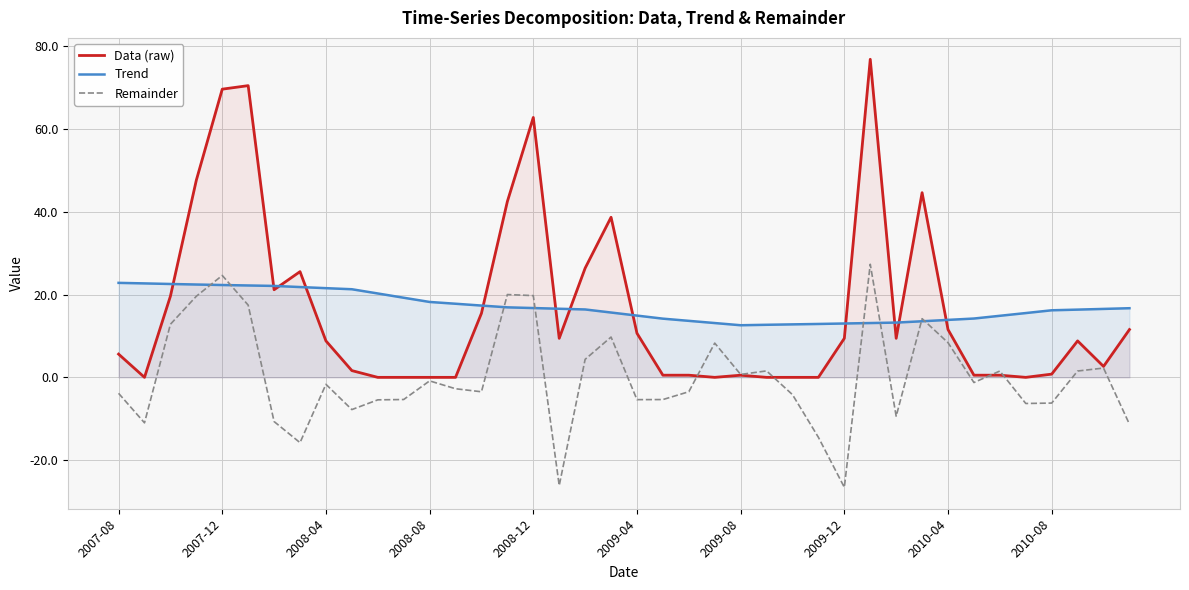

Count the number of data series in this chart.

3